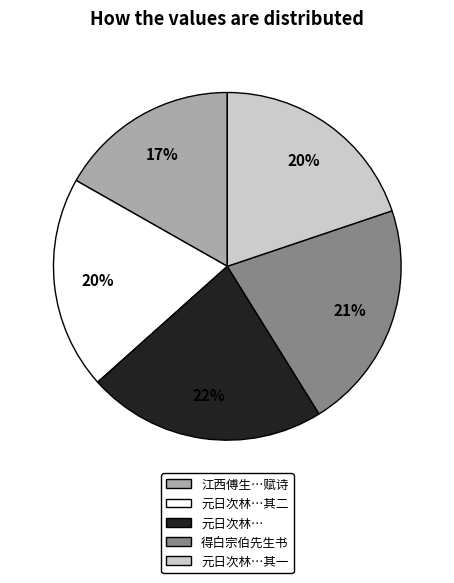

To the nearest percent, what is the difference between the largest and smallest slice percentages?

5%